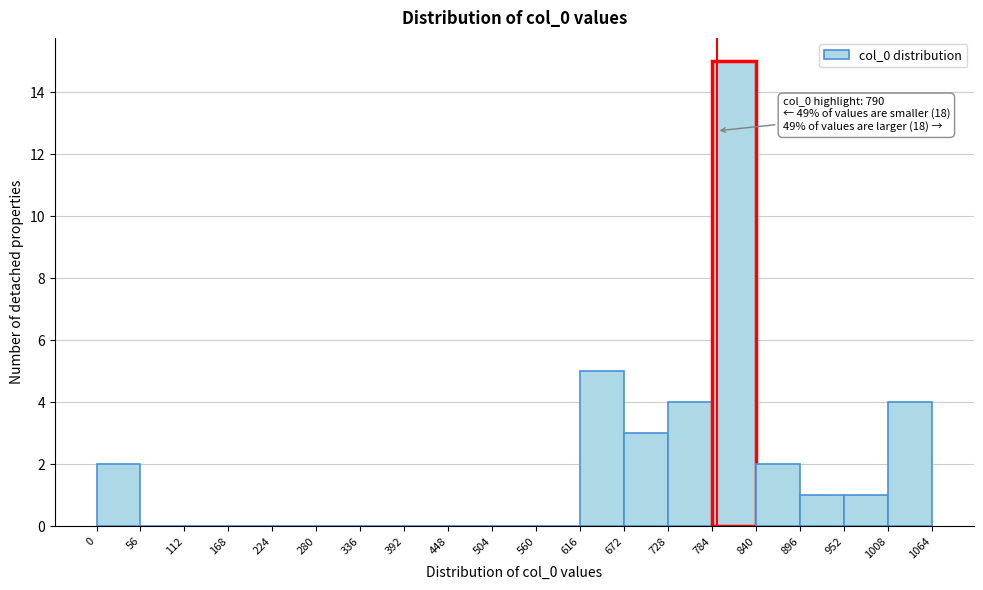

Which range on the x-axis has the tallest bar?

784 to 840